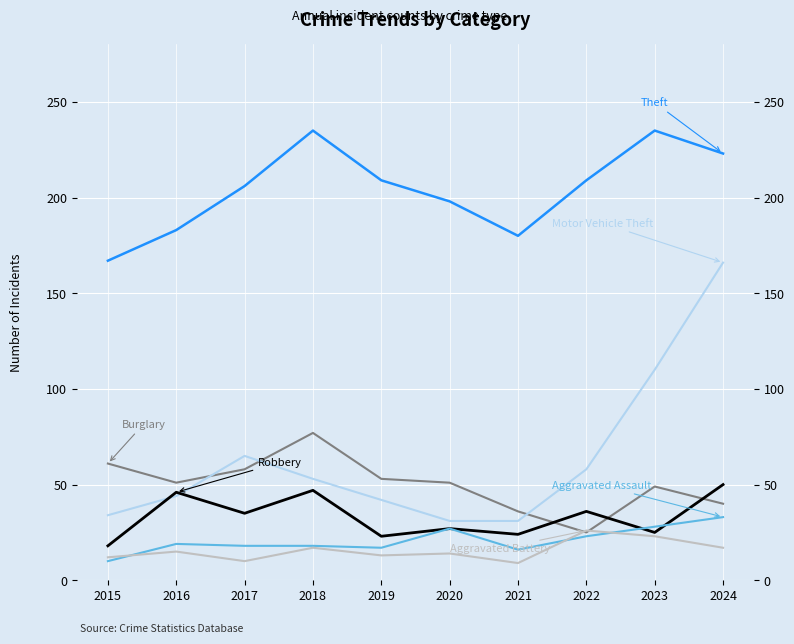

At which category is the sum across all series the highest?

2024